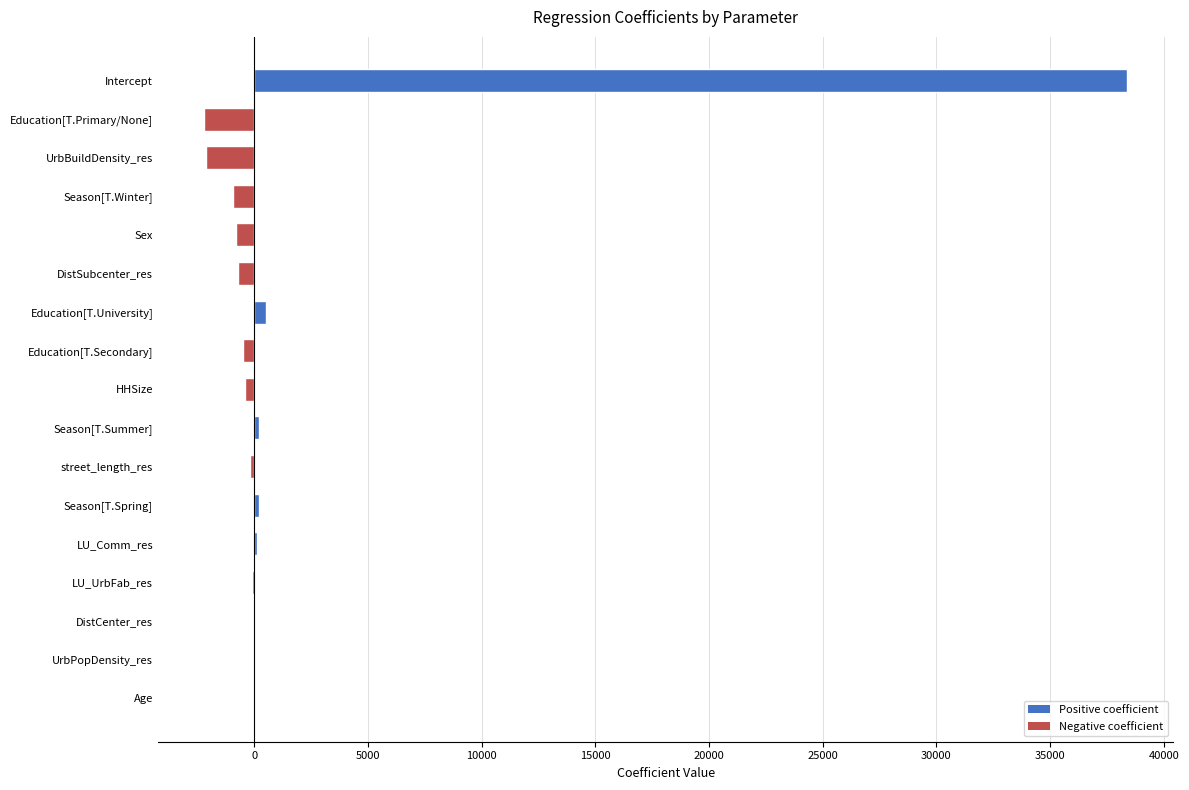

At which category does the chart reach its peak across all series?

Intercept